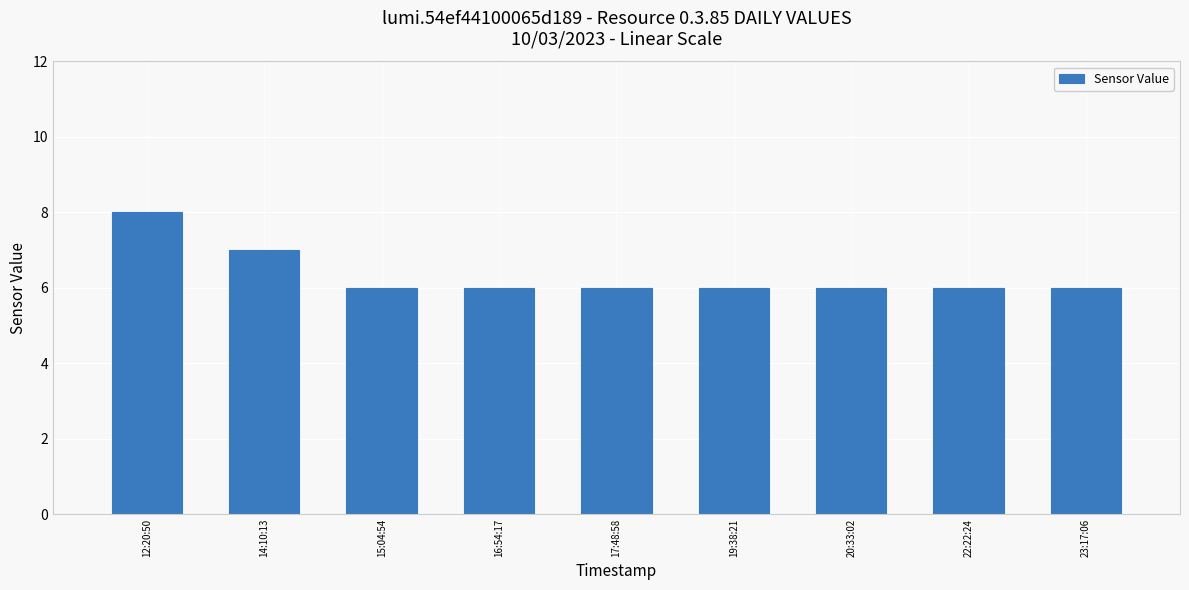

Is it true that the value at 23:17:06 is 6?

True